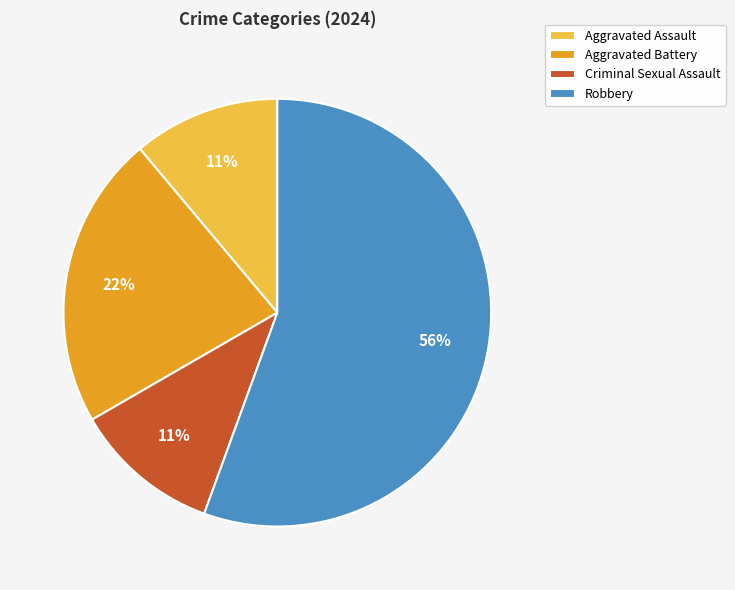

The Robbery slice represents 42% of the pie. True or false?

False